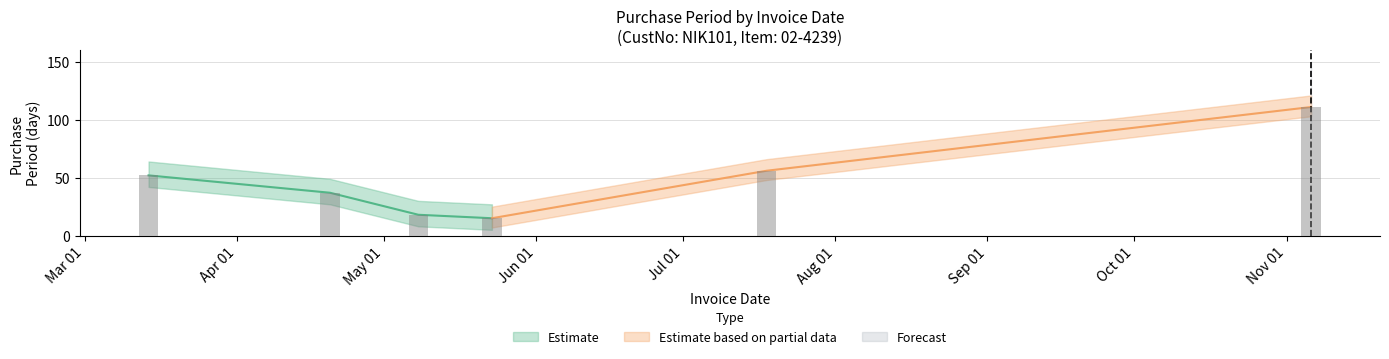

Which category has the highest value across all series?

2017-11-06